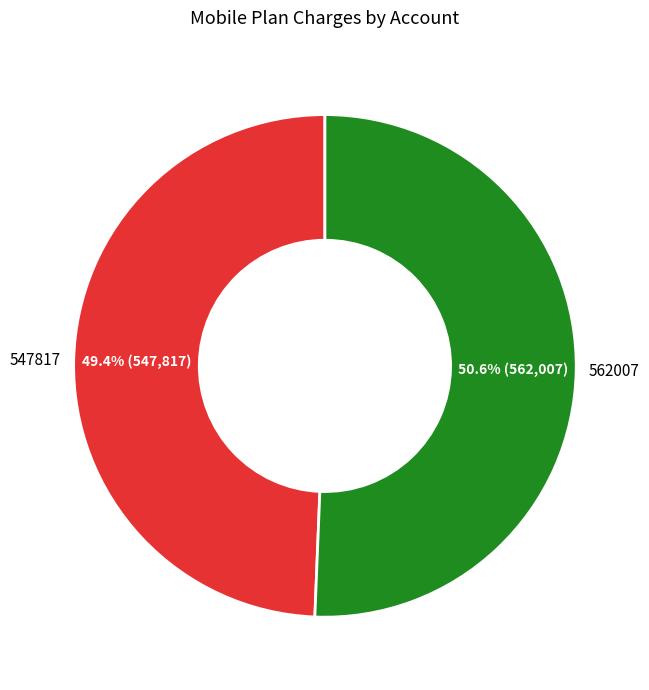

How many slices are in this pie chart?

2